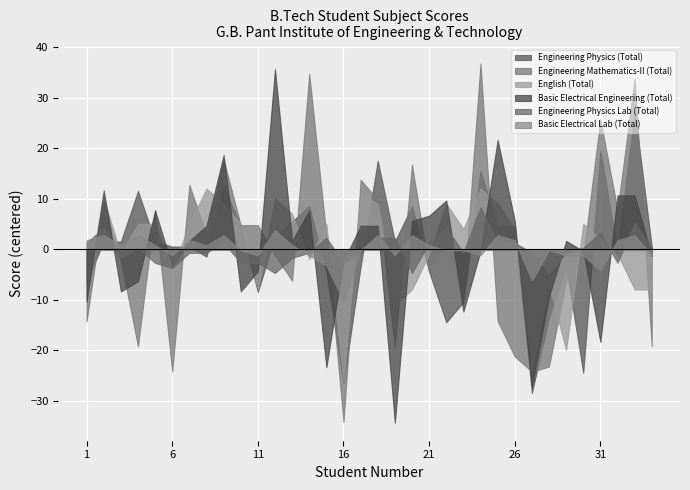

What are all the series names shown in the legend?

Engineering Physics (Total), Engineering Mathematics-II (Total), English (Total), Basic Electrical Engineering (Total), Engineering Physics Lab (Total), Basic Electrical Lab (Total)